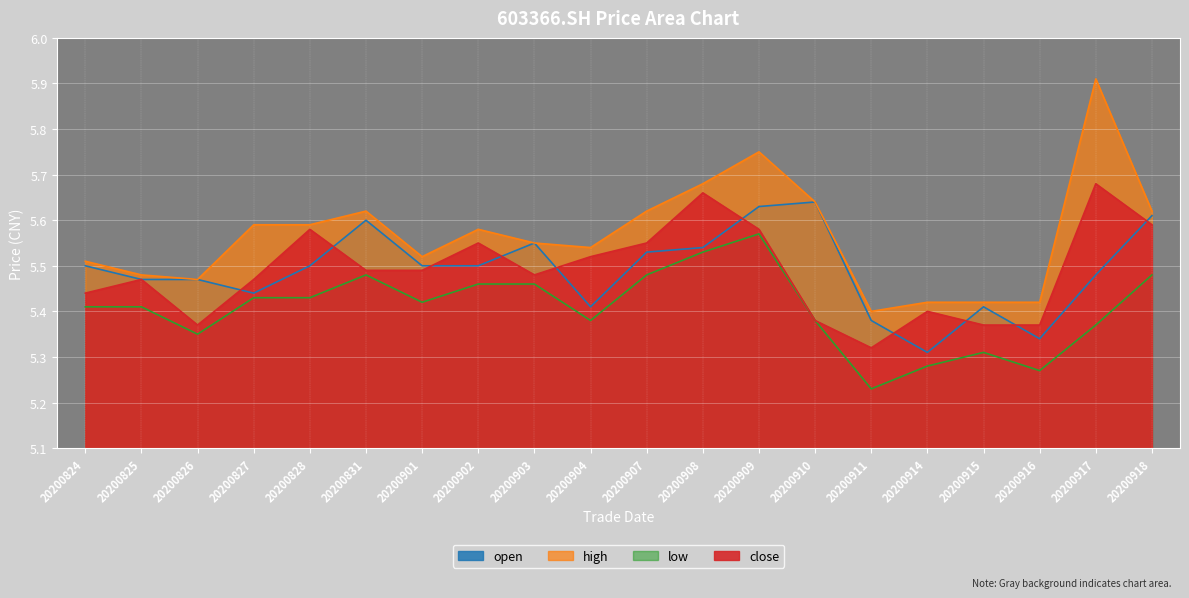

Rank the categories by close value from highest to lowest.

20200917, 20200908, 20200918, 20200828, 20200909, 20200902, 20200907, 20200904, 20200831, 20200901, 20200903, 20200825, 20200827, 20200824, 20200914, 20200910, 20200826, 20200915, 20200916, 20200911